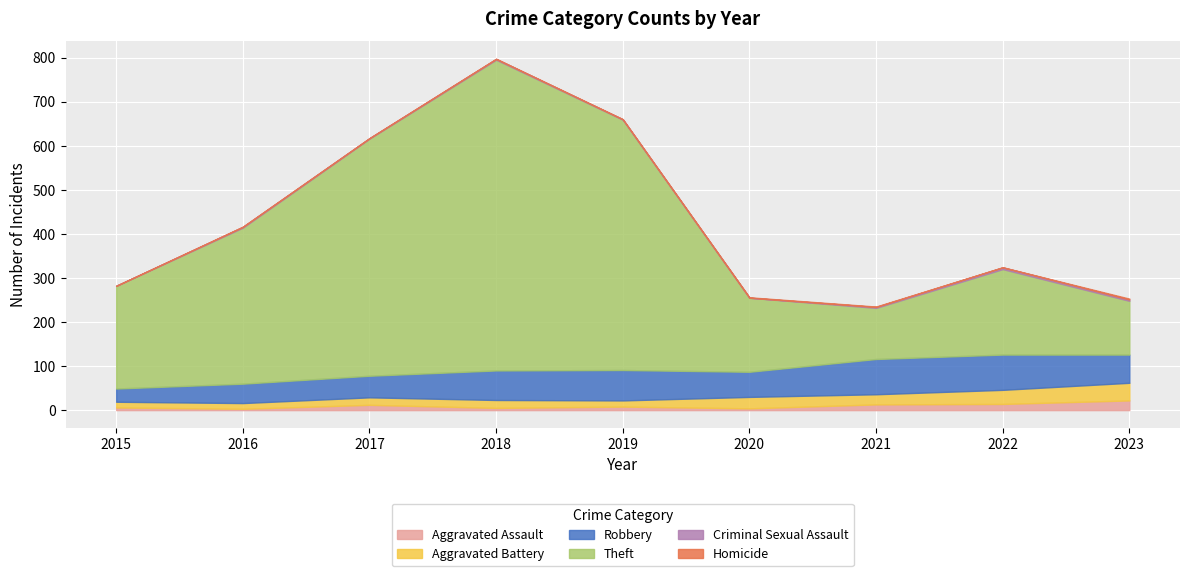

Rank the series by their maximum value, from lowest to highest.

Homicide, Criminal Sexual Assault, Aggravated Assault, Aggravated Battery, Robbery, Theft